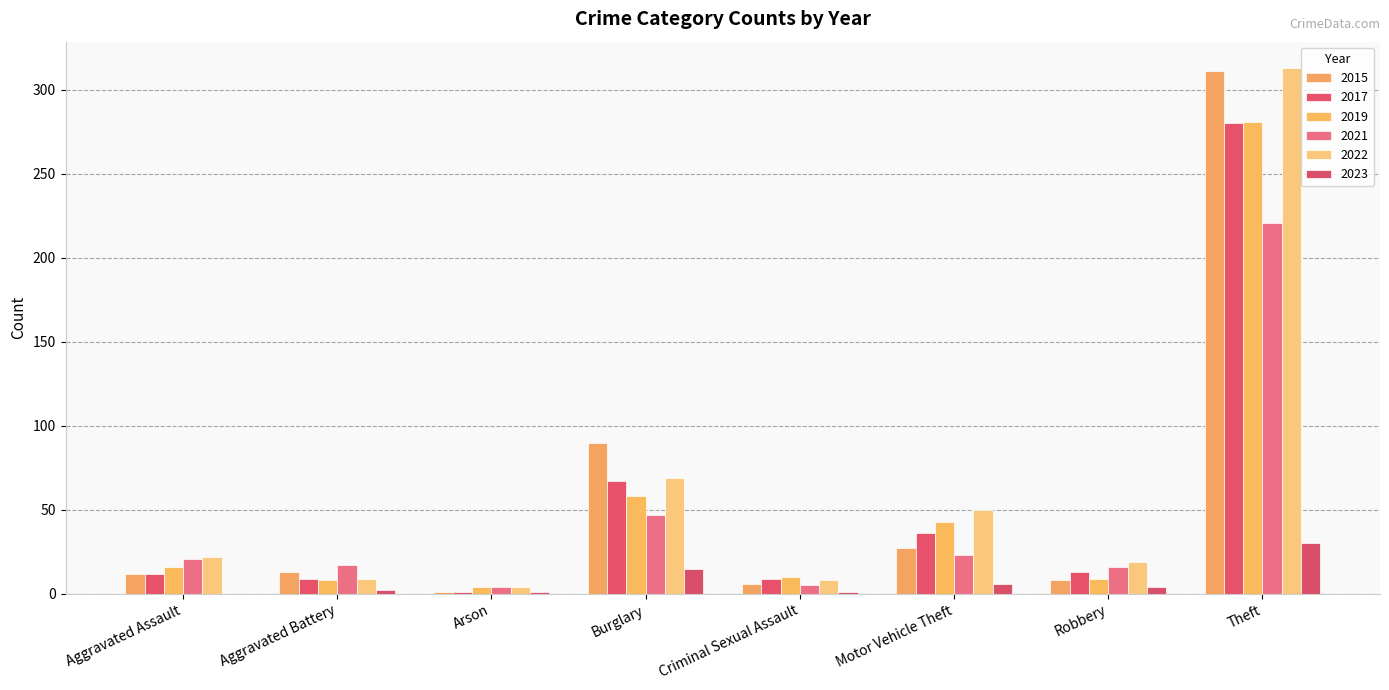

How many distinct data groups are displayed?

6